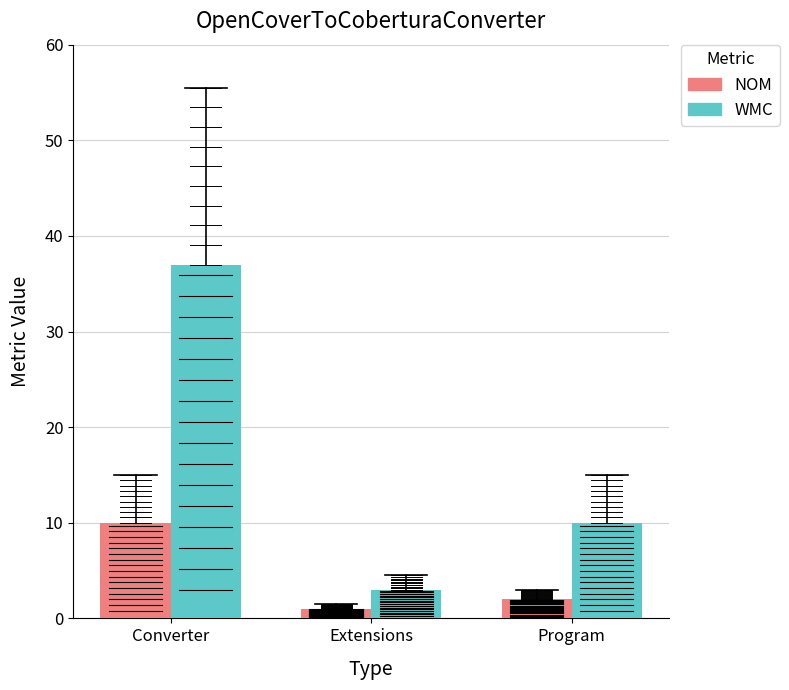

List the series in order of their overall mean, highest first.

WMC, NOM